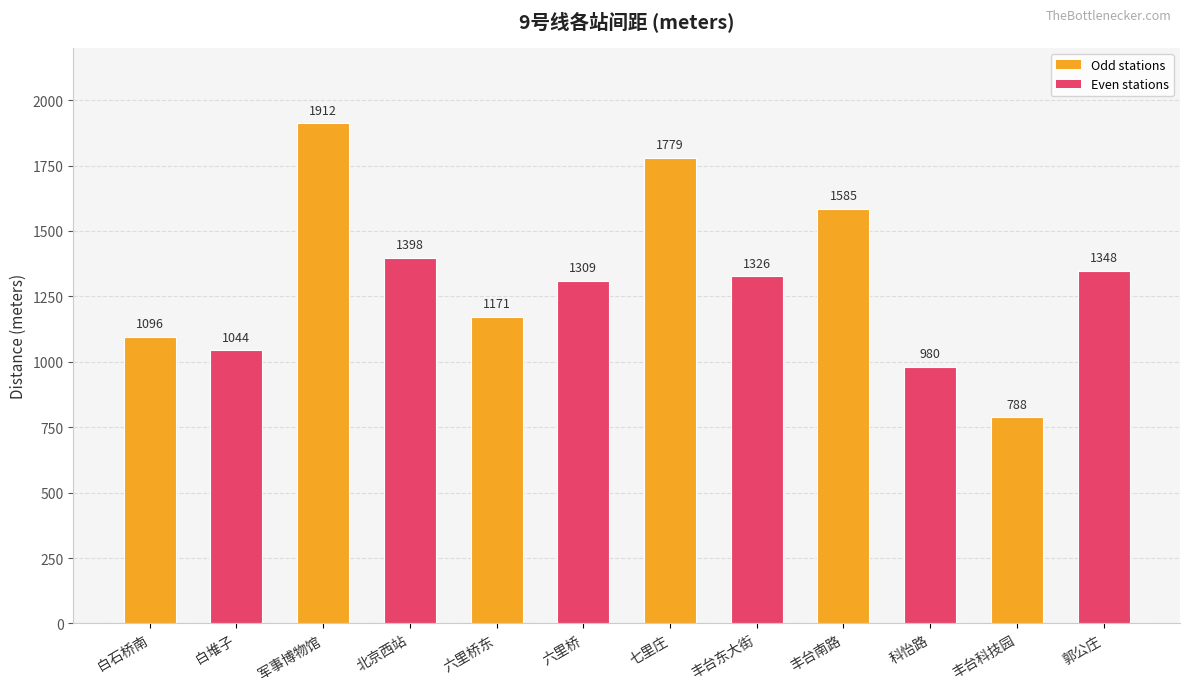

What is the difference between the second highest and minimum values?

991